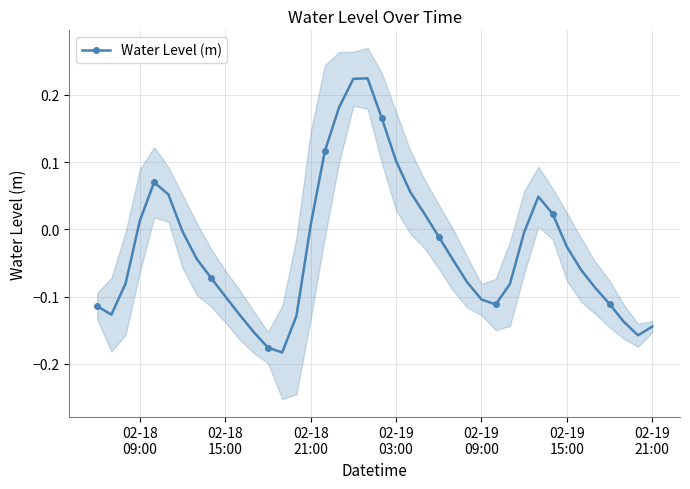

How many interior local peaks does the Water Level (m) series have?

3